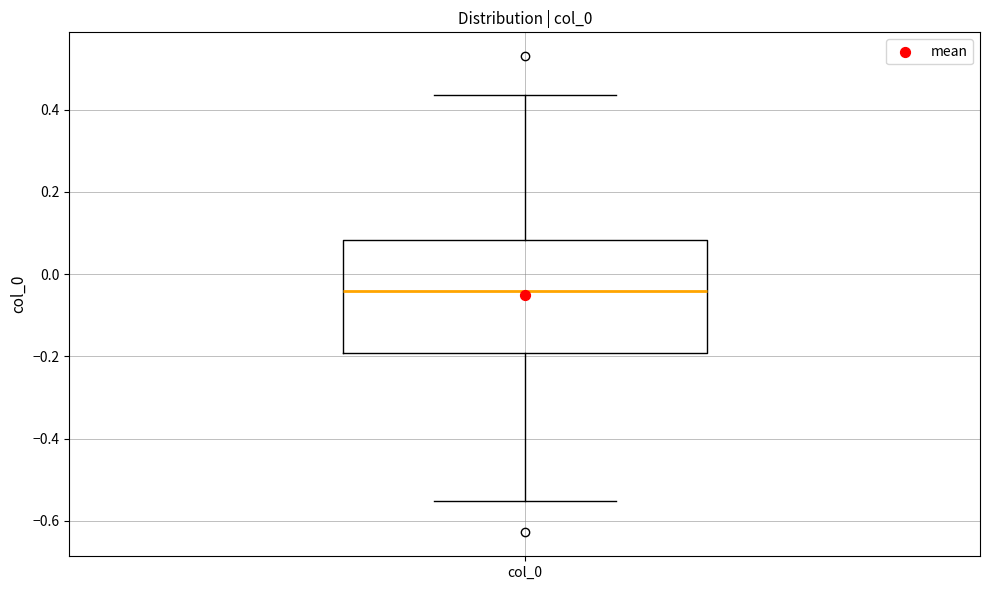

Where is the lower edge of the box for col_0 on the y-axis? The values are not printed on the chart, so give them approximately, as read against the axis.

-0.20